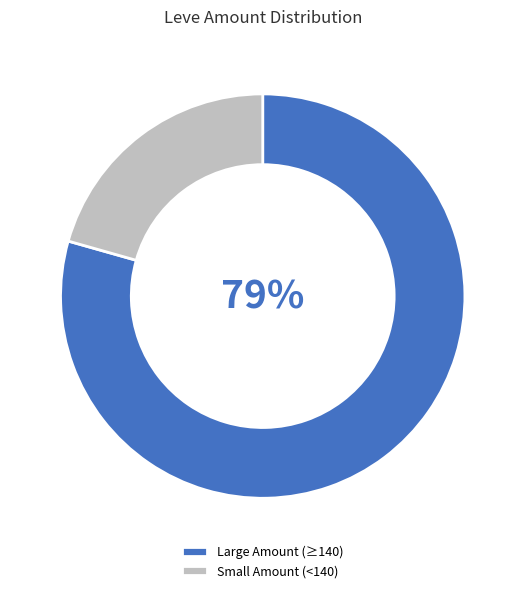

Do Large Amount (≥140) and Small Amount (<140) together represent more than half of the pie?

Yes